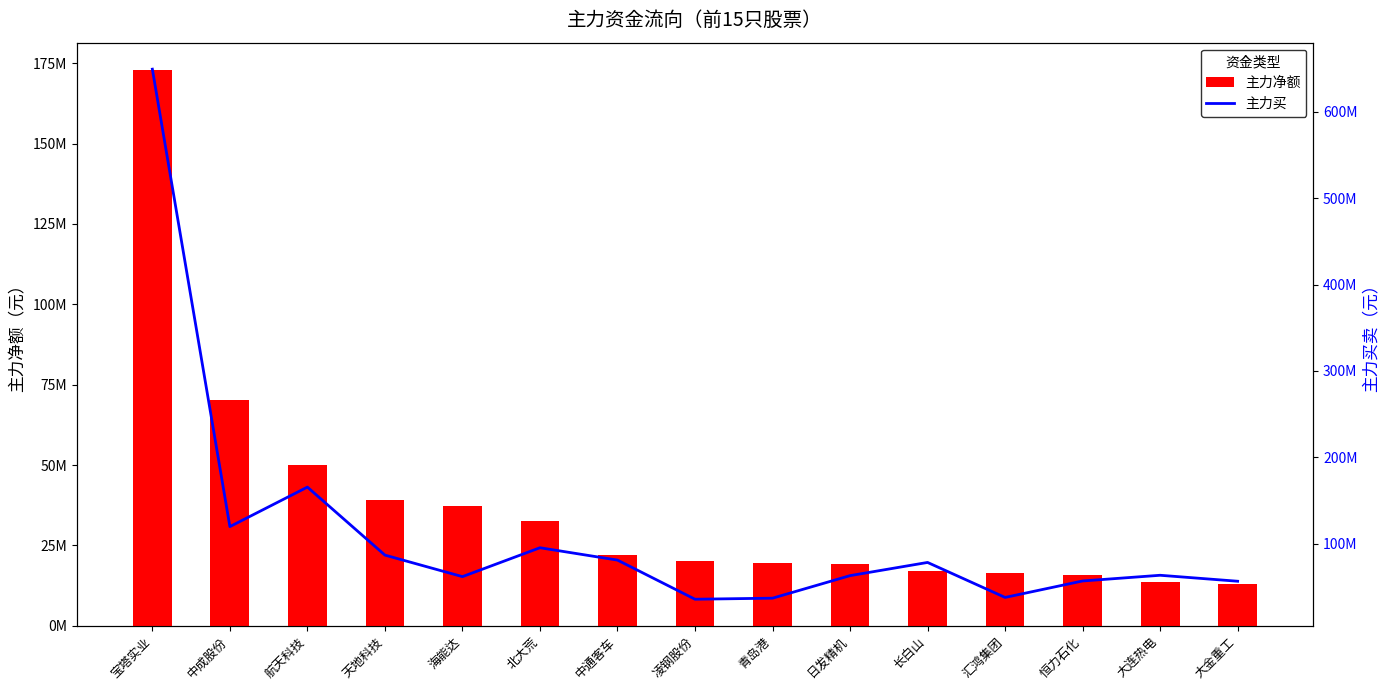

What is the sum of all 主力买 values?

1687125557